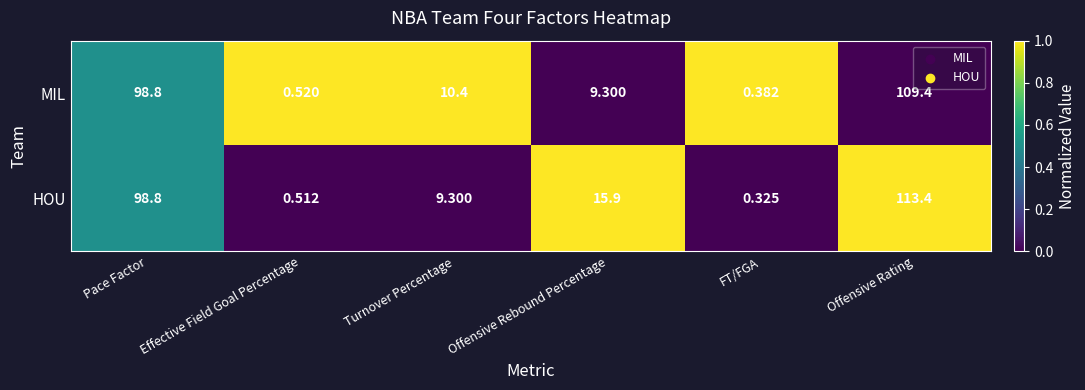

Which series changed the most between Effective Field Goal Percentage and Offensive Rebound Percentage?

HOU